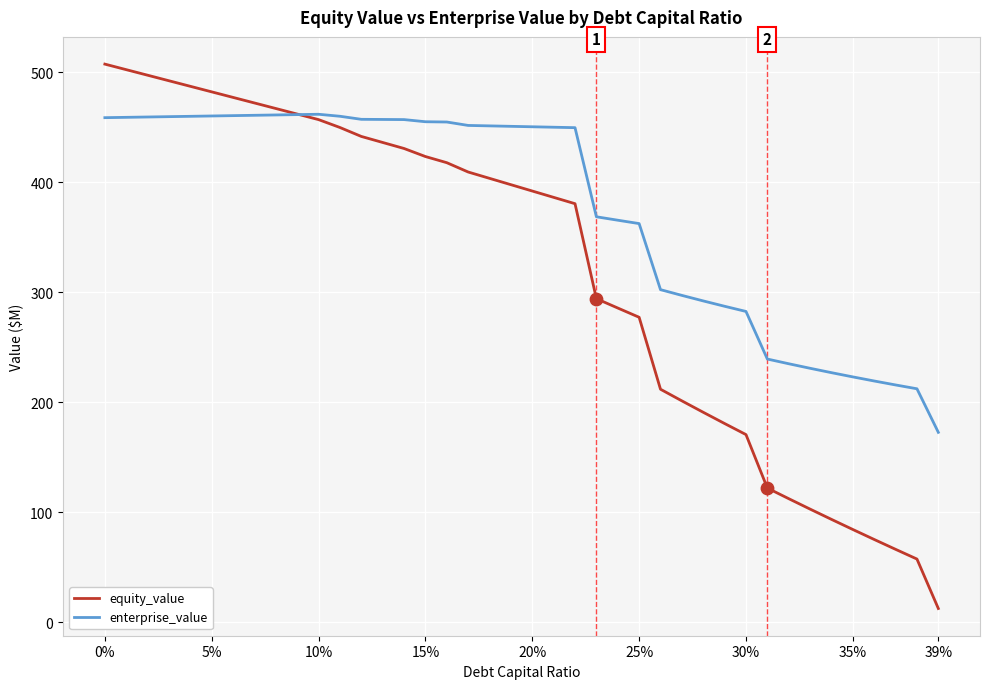

Which series has the largest total across all categories?

enterprise_value